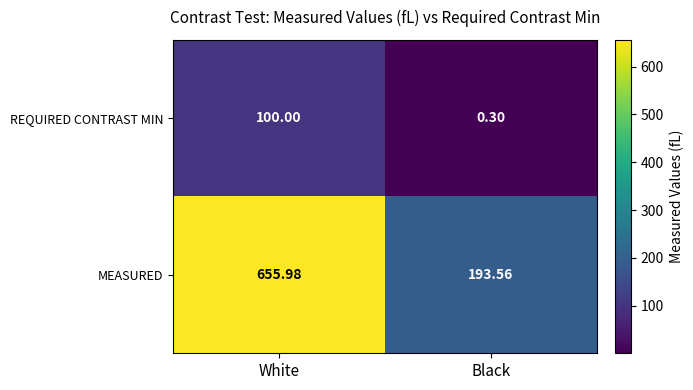

At White, list the series in order from smallest to largest.

REQUIRED CONTRAST MIN, MEASURED